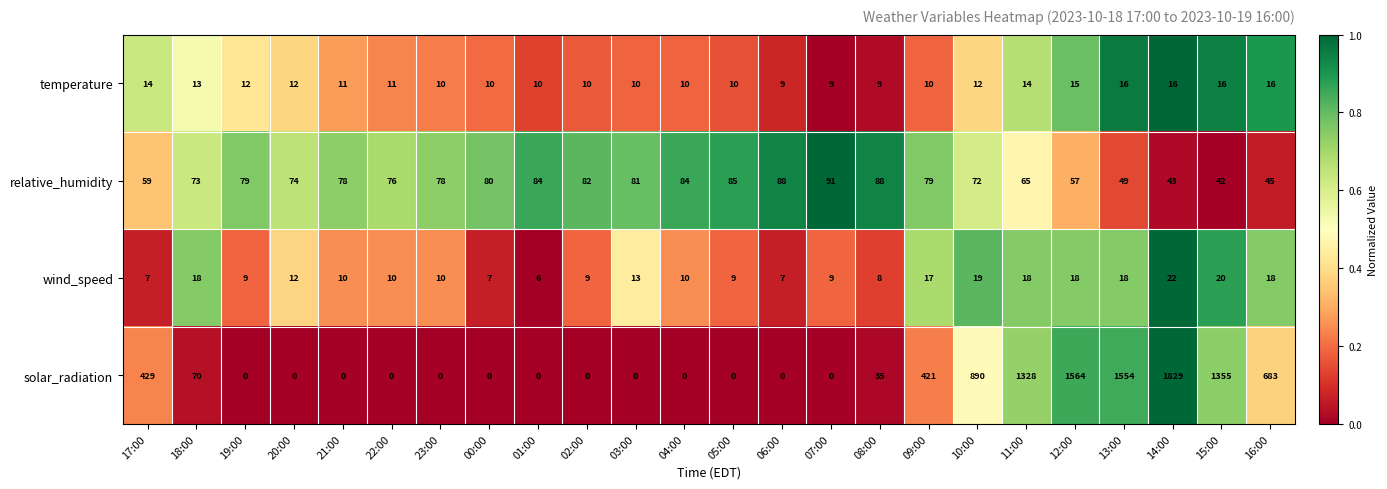

At which category is the sum across all series the highest?

14:00